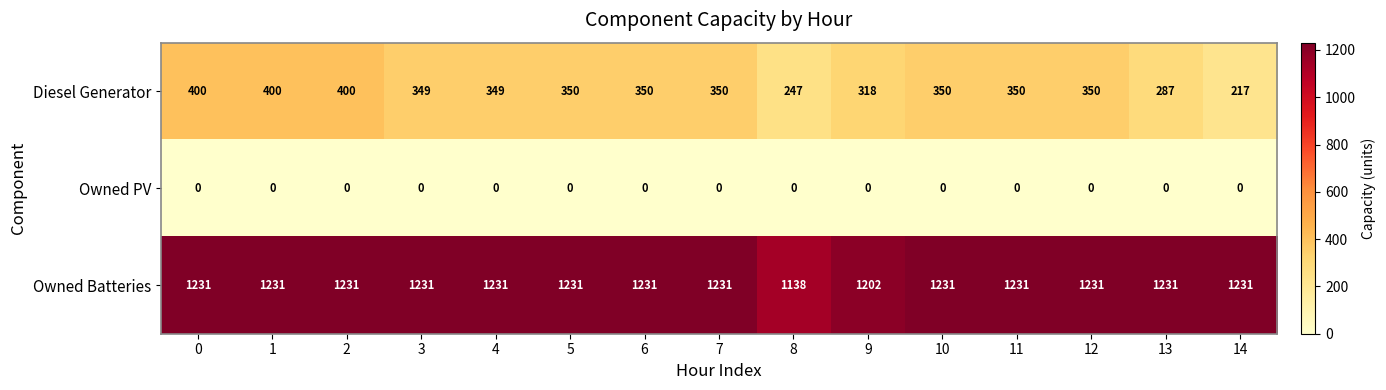

What is the sum of the Diesel Generator values at 5 and 0?

750